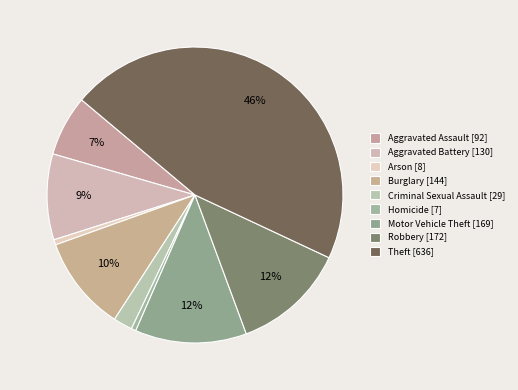

How many slices are in this pie chart?

9